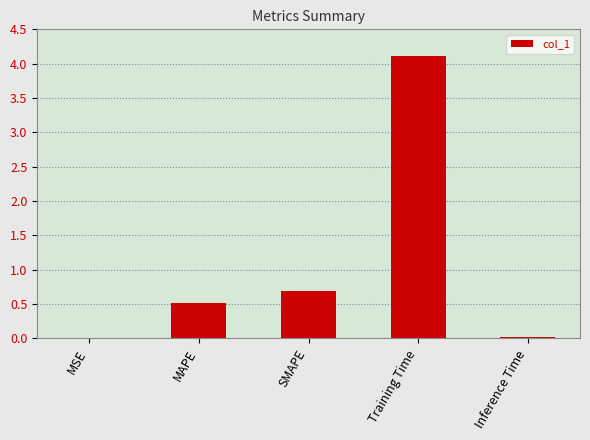

What is the maximum value shown in the chart?

4.1